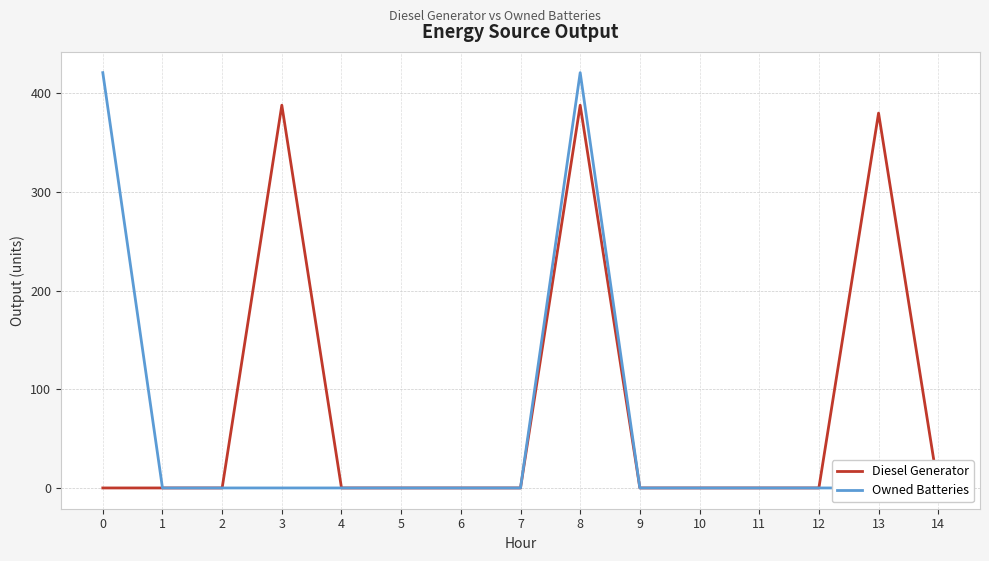

What is the maximum value for Owned Batteries?

421